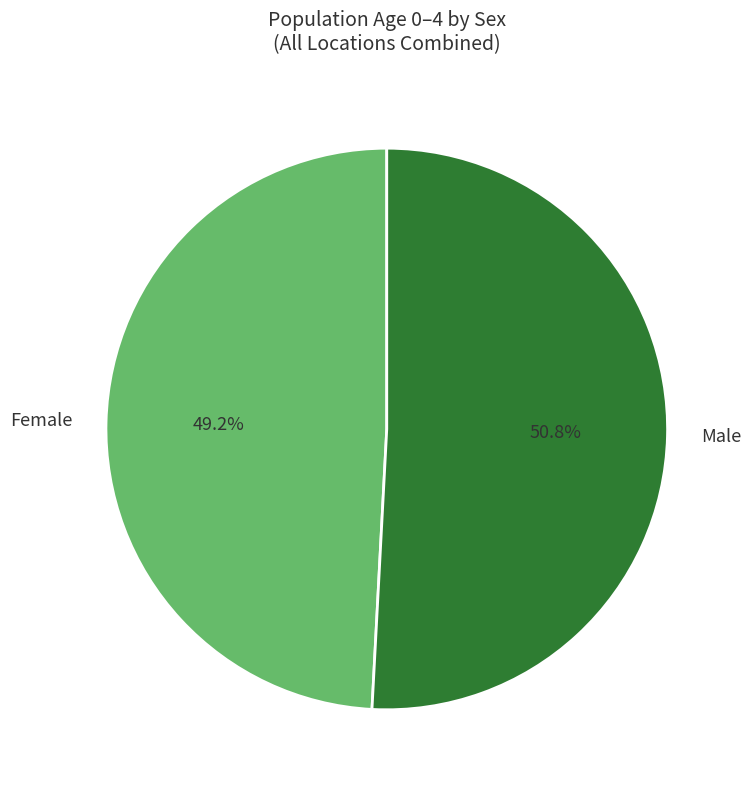

To the nearest percent, what is the difference between the largest and smallest slice percentages?

2%